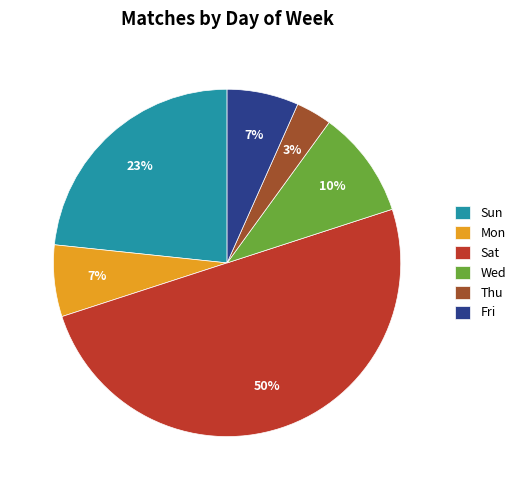

To the nearest percent, what is the average slice percentage?

17%